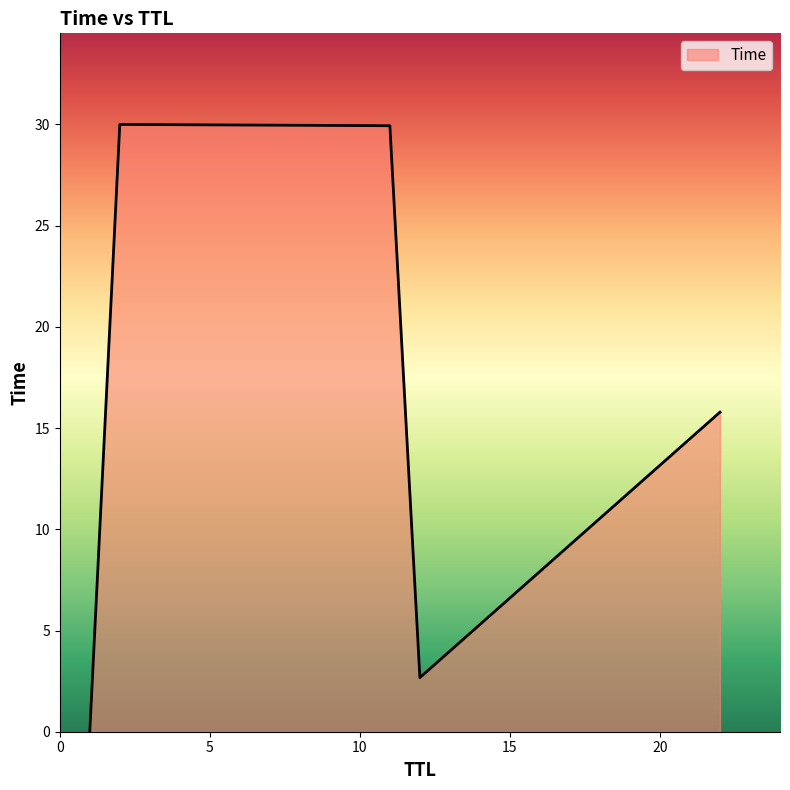

What is the maximum value shown in the chart?

30.0